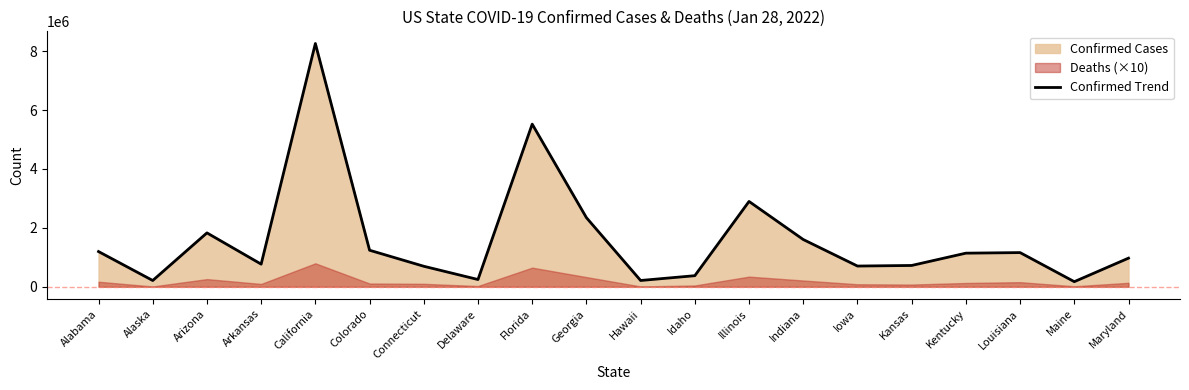

Reading left to right, extract all data points from this chart.

Alabama=1195557	Alaska=212396	Arizona=1829406	Arkansas=768061	California=8260330	Colorado=1240361	Connecticut=696070	Delaware=246037	Florida=5522206	Georgia=2346518	Hawaii=213174	Idaho=376095	Illinois=2897192	Indiana=1604072	Iowa=703366	Kansas=723110	Kentucky=1140887	Louisiana=1160130	Maine=172952	Maryland=971713